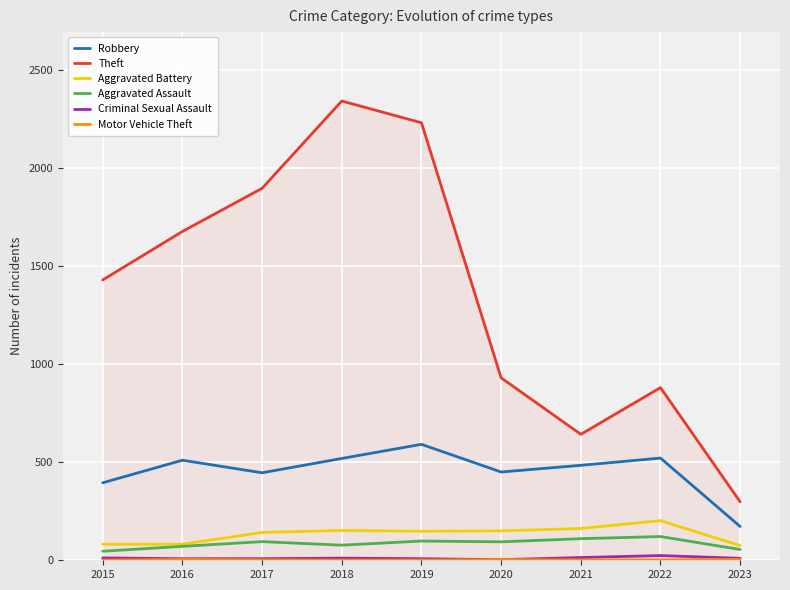

What is the smallest value displayed?

1